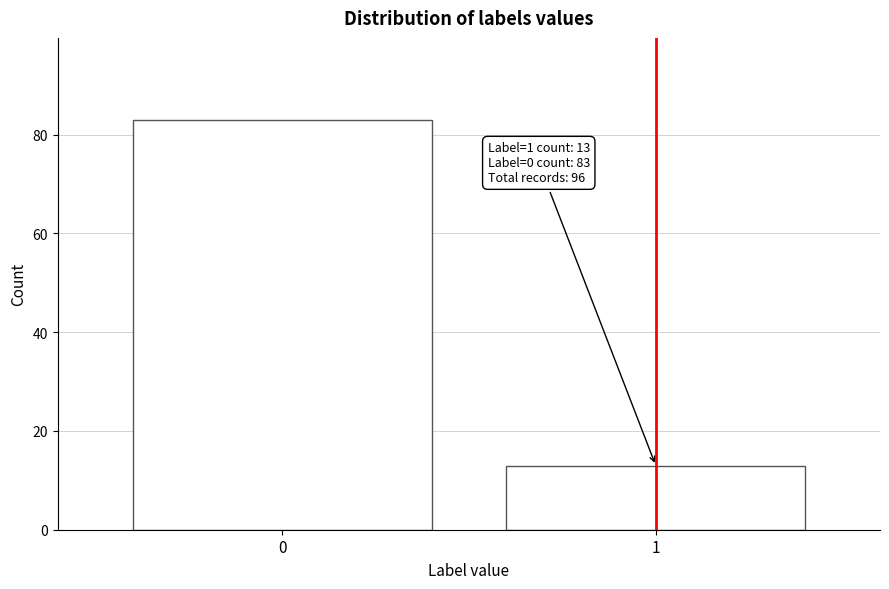

Reading left to right, transcribe all the data shown in this chart.

0=83	1=13